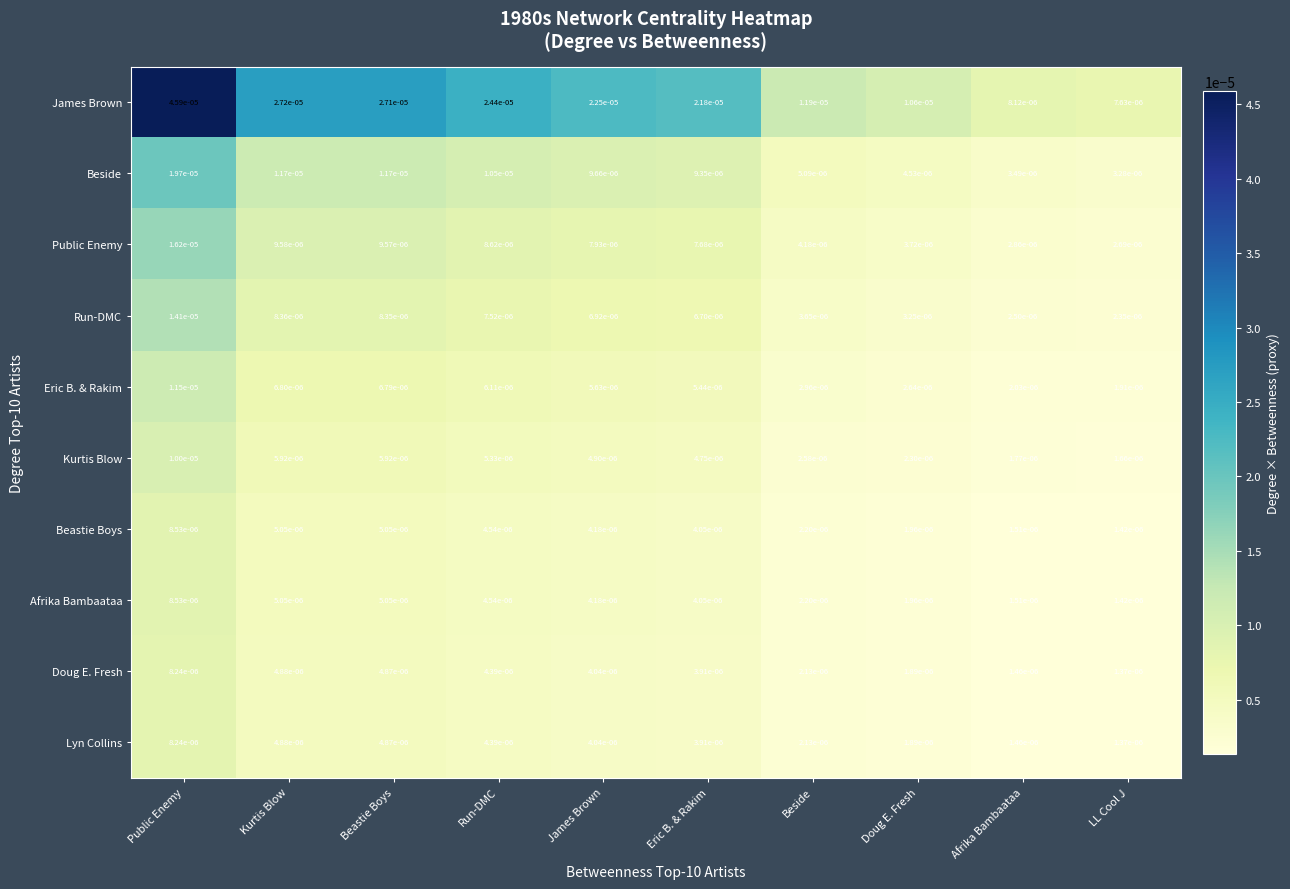

At which category is the sum across all series the highest?

Public Enemy